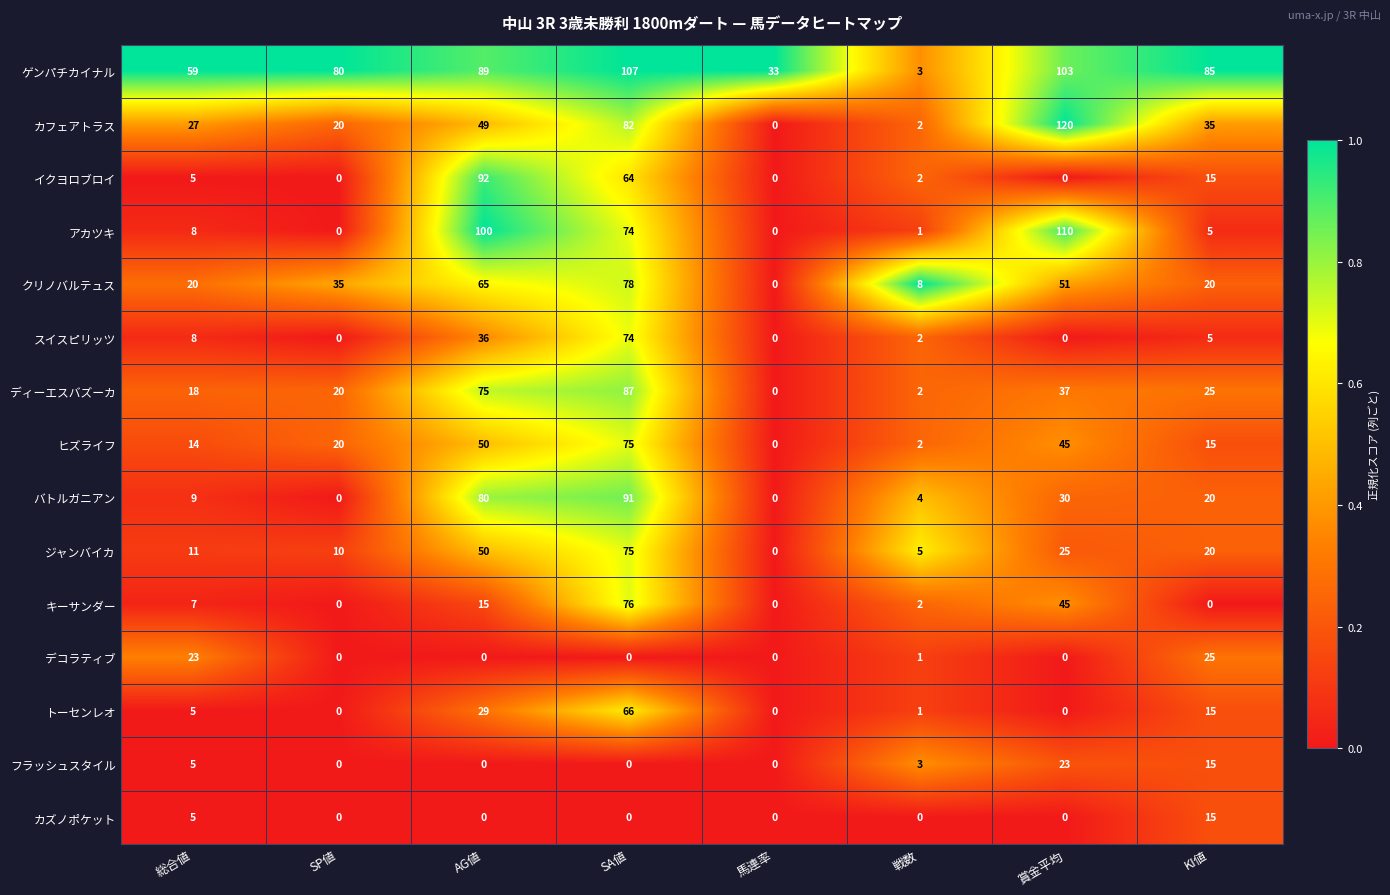

Read the クリノバルテュス value at 賞金平均.

51